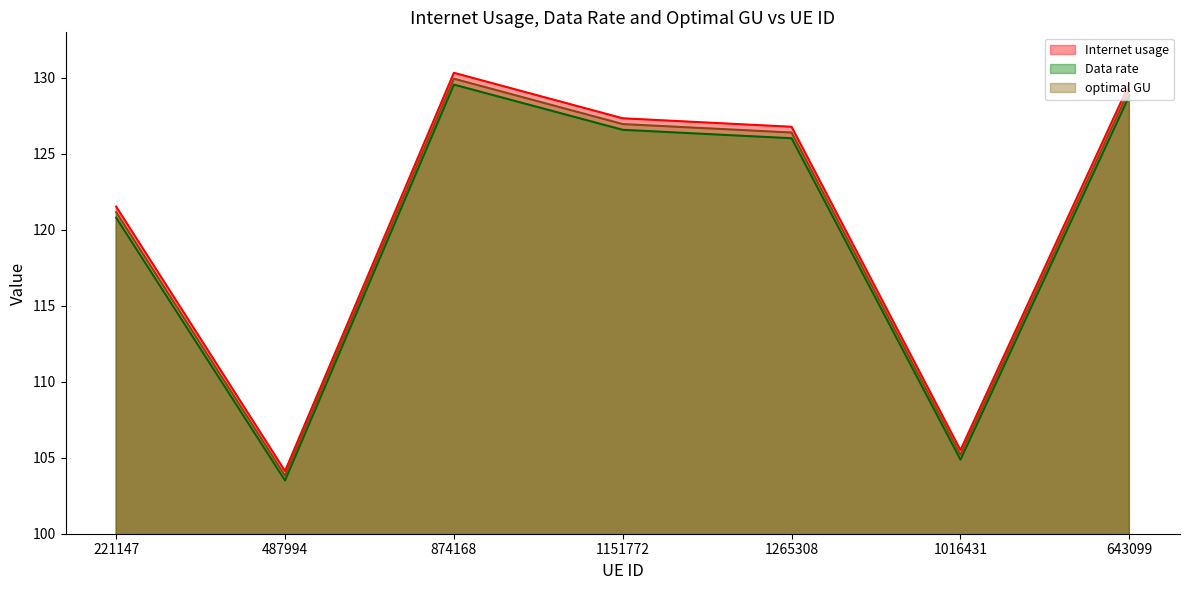

True or false: optimal GU and Data rate intersect in this chart.

False